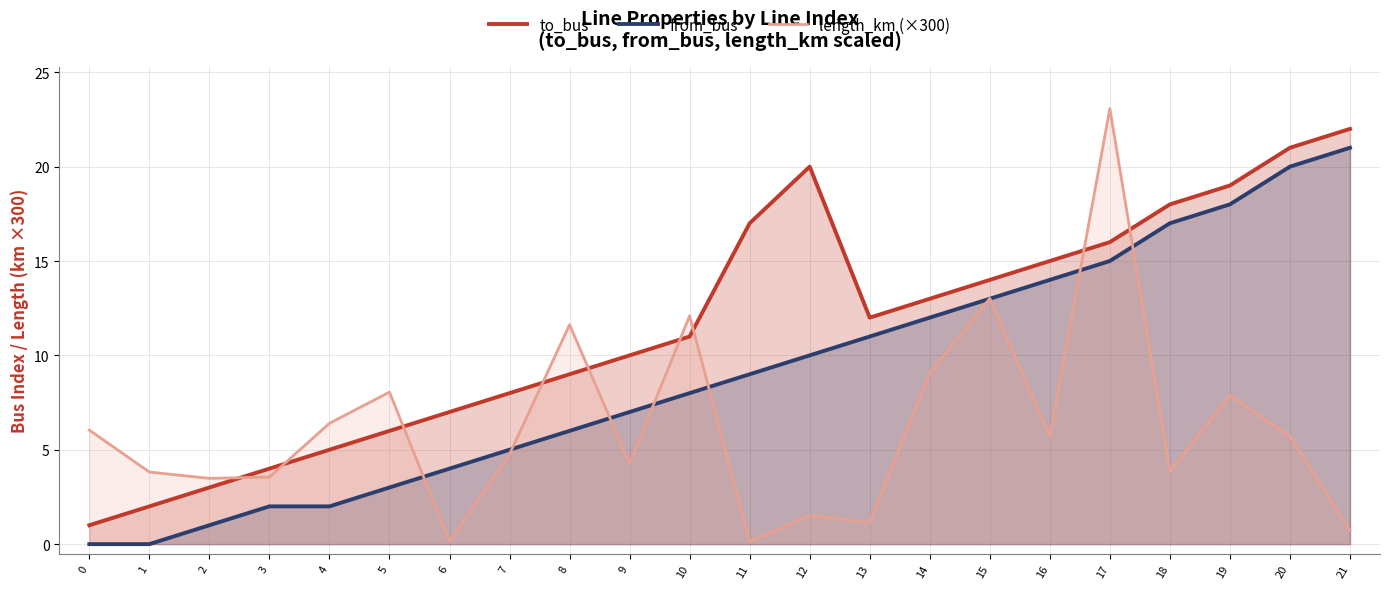

What is the spread (max minus min) of values at 0?

6.0